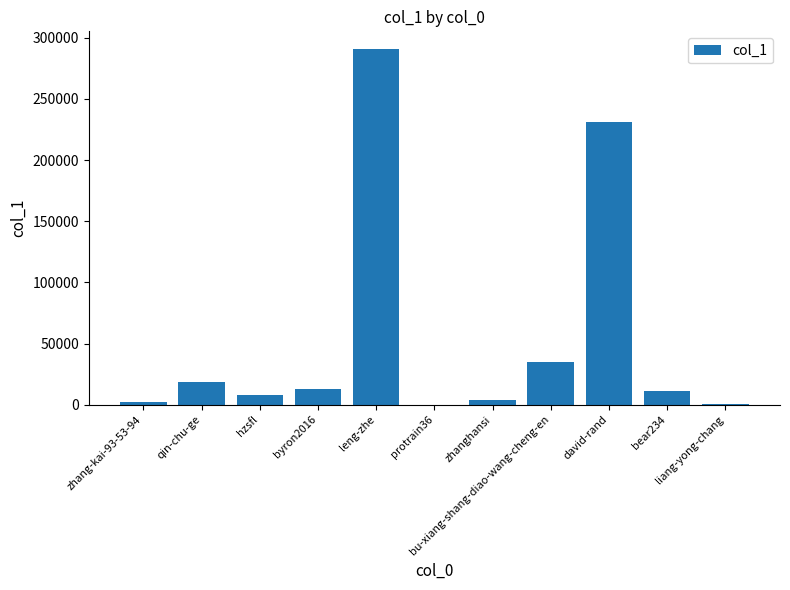

How many series are shown in this chart?

1